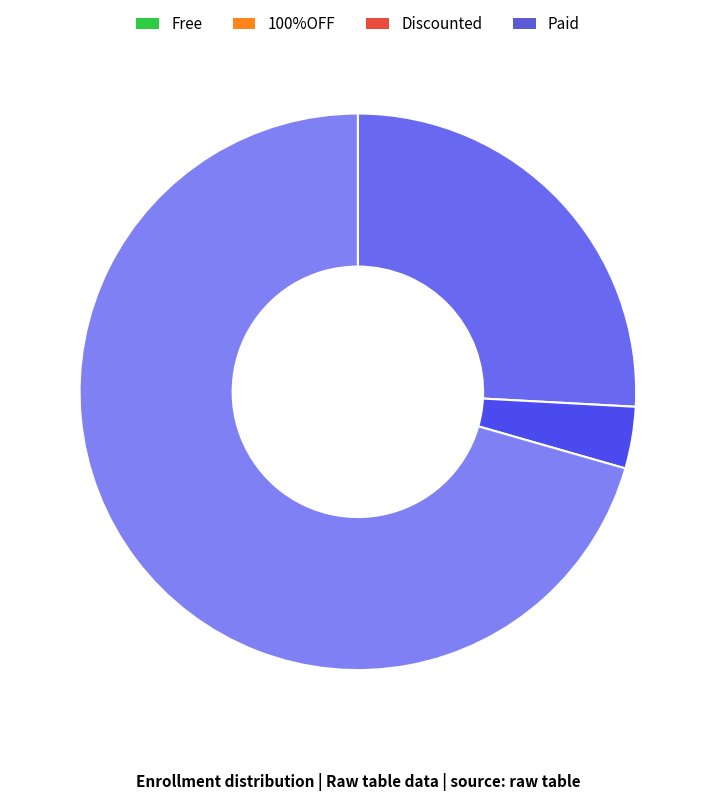

How many slices are in this pie chart?

3